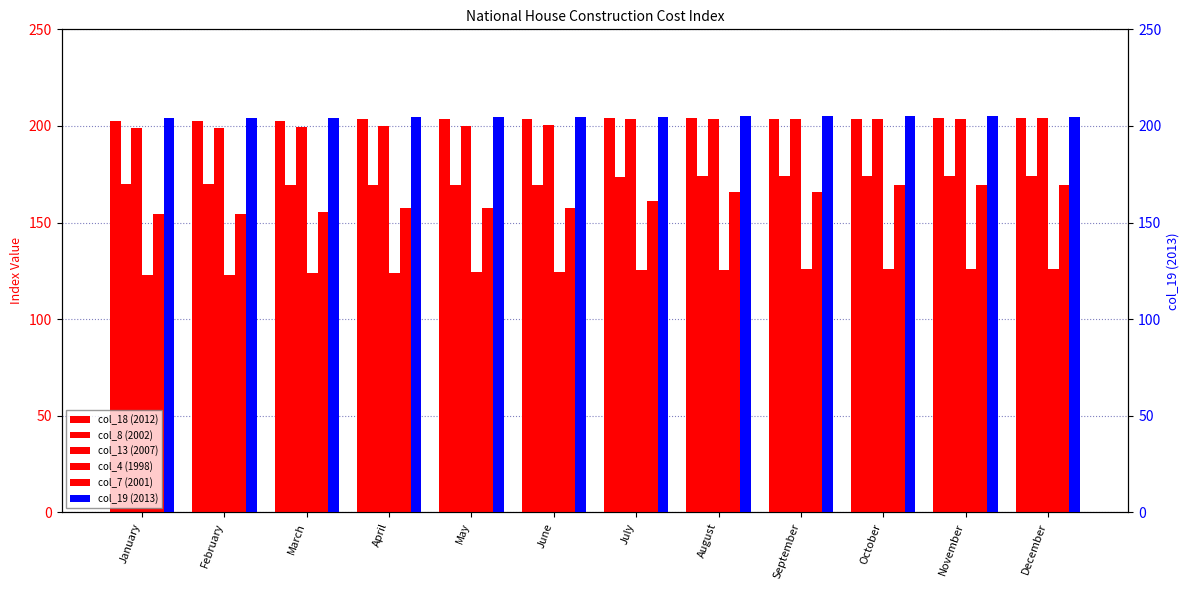

The col_4 (1998) series shows 124.5 at May. True or false?

True